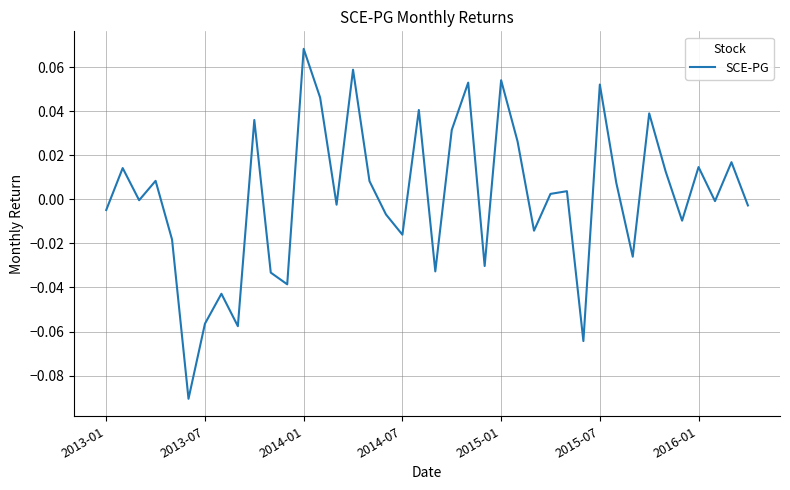

Does the chart display data point markers on the line(s)?

No